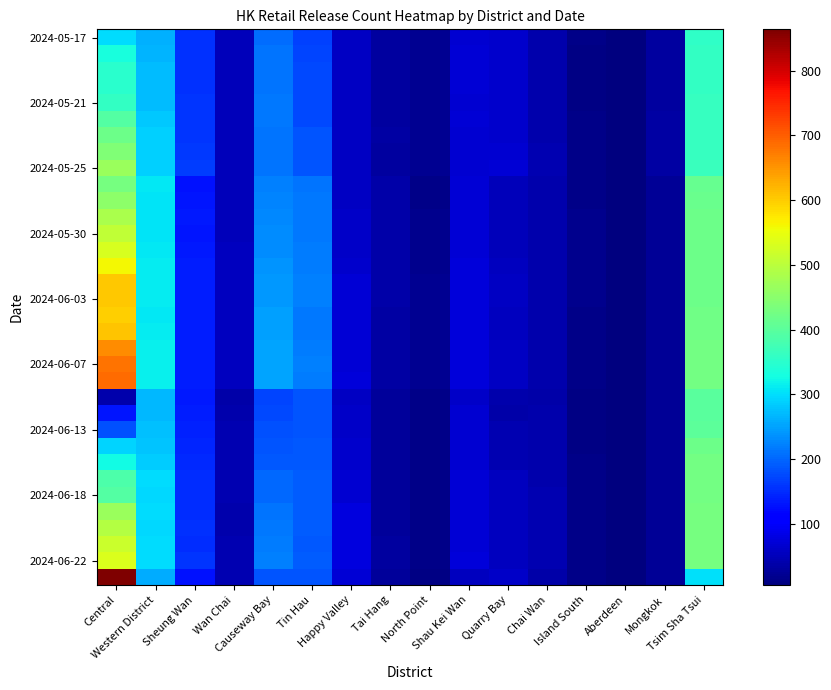

Which has a higher value, Sheung Wan or Central?

Central